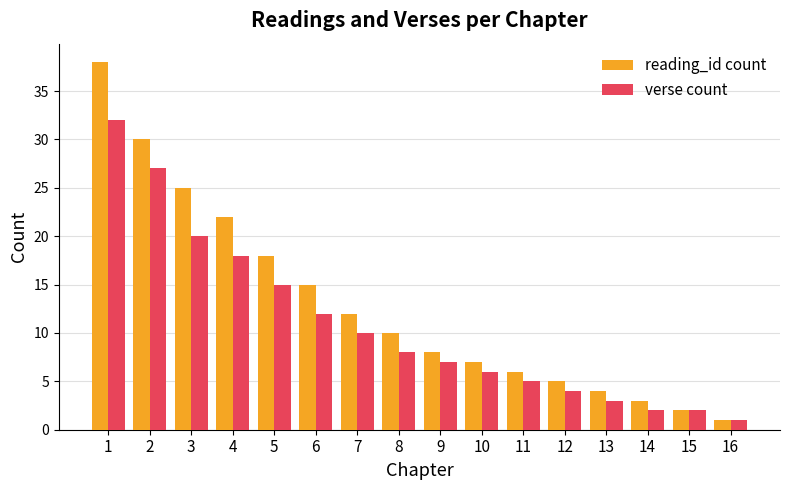

What is the approximate value of verse count at 2, to the nearest 5?

25